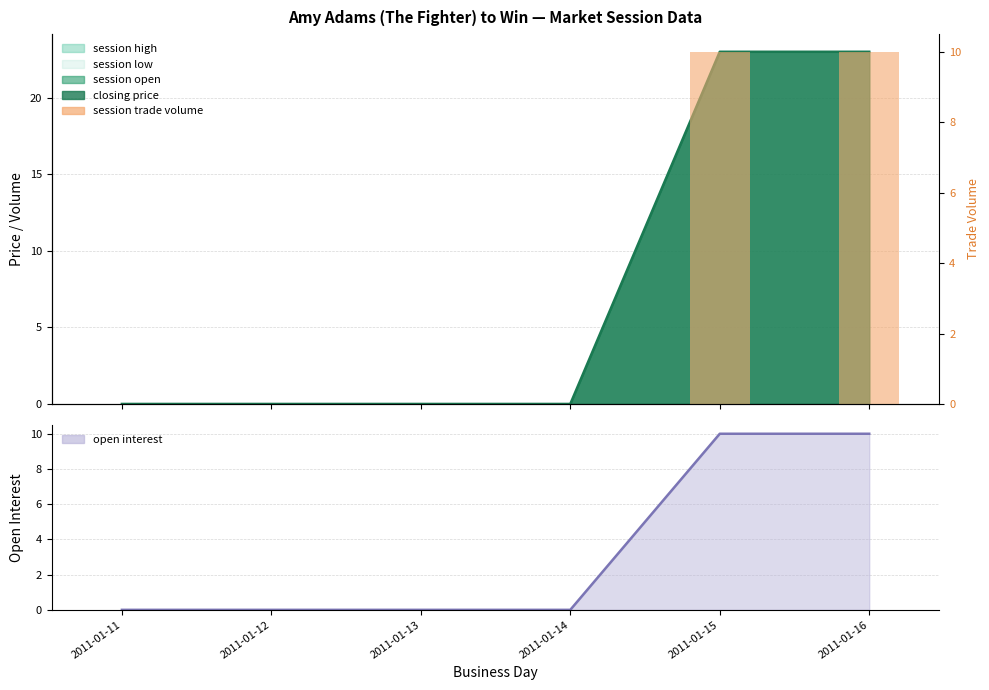

The session trade volume series shows 5 at 2011-01-14. True or false?

False